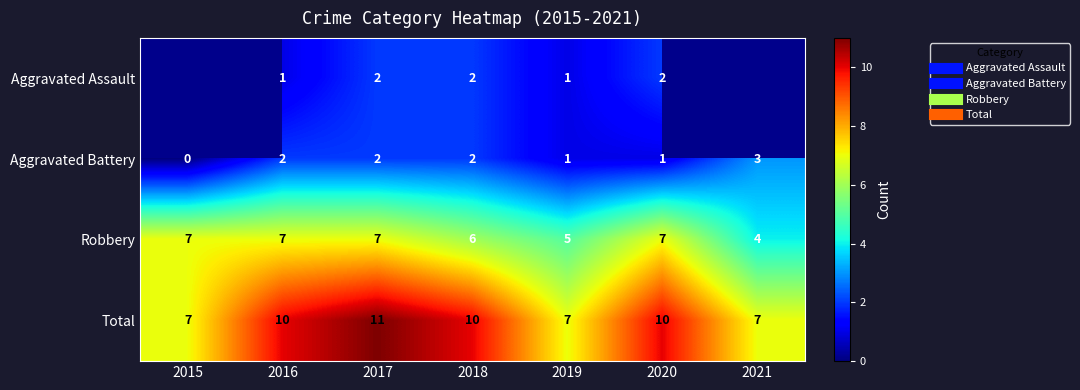

Which series has the largest range (max minus min)?

Total